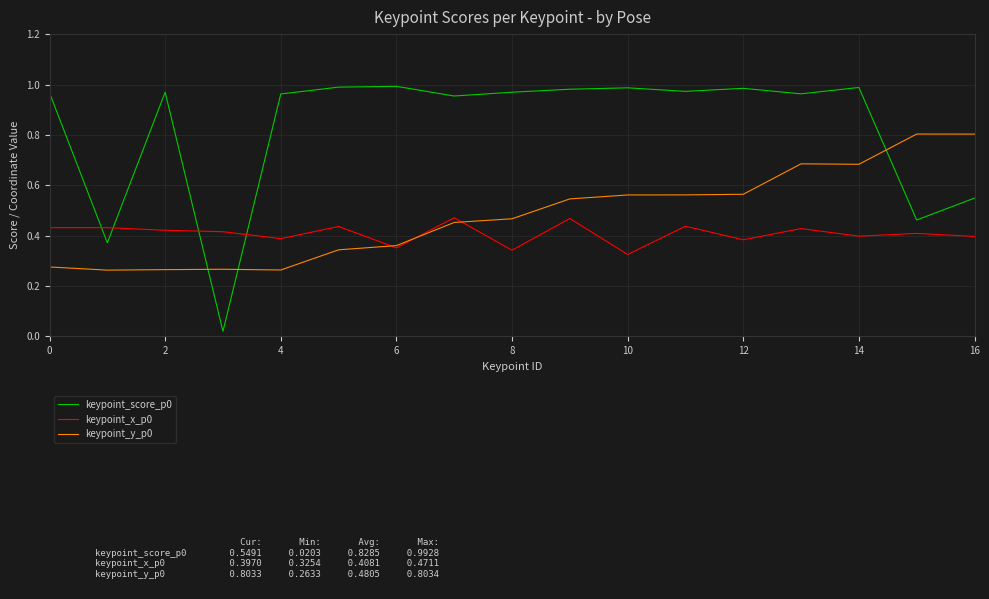

How many intersections are there between keypoint_score_p0 and keypoint_x_p0?

4